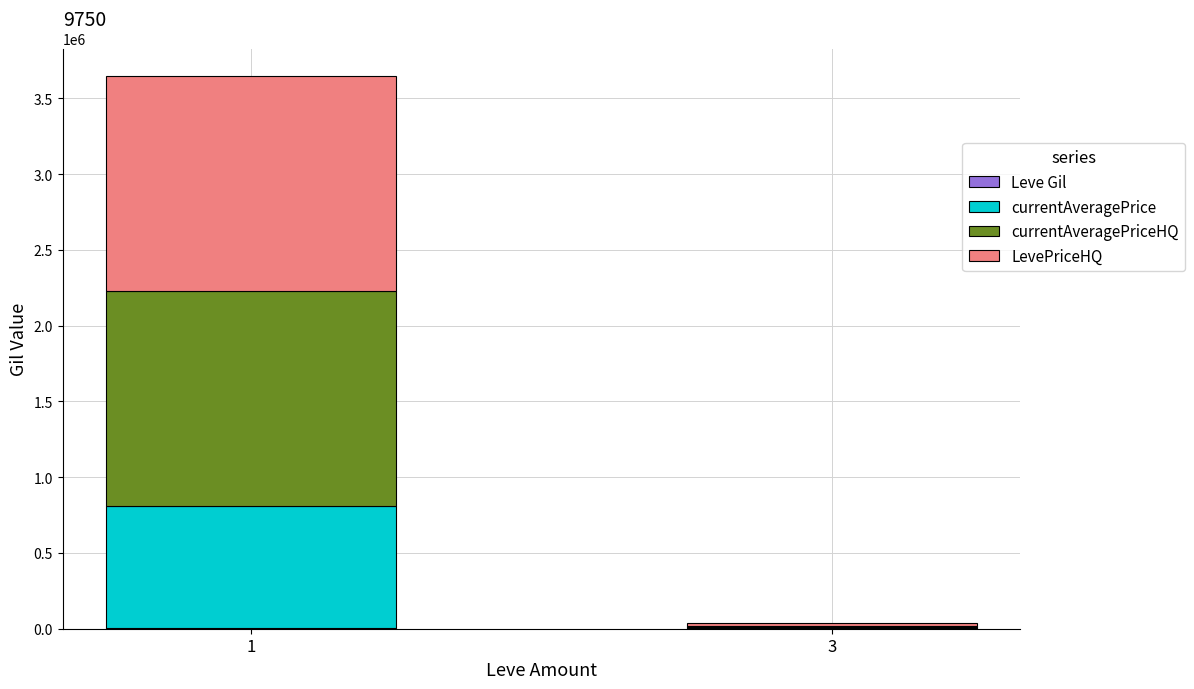

What is the sum of all currentAveragePrice values?

811729